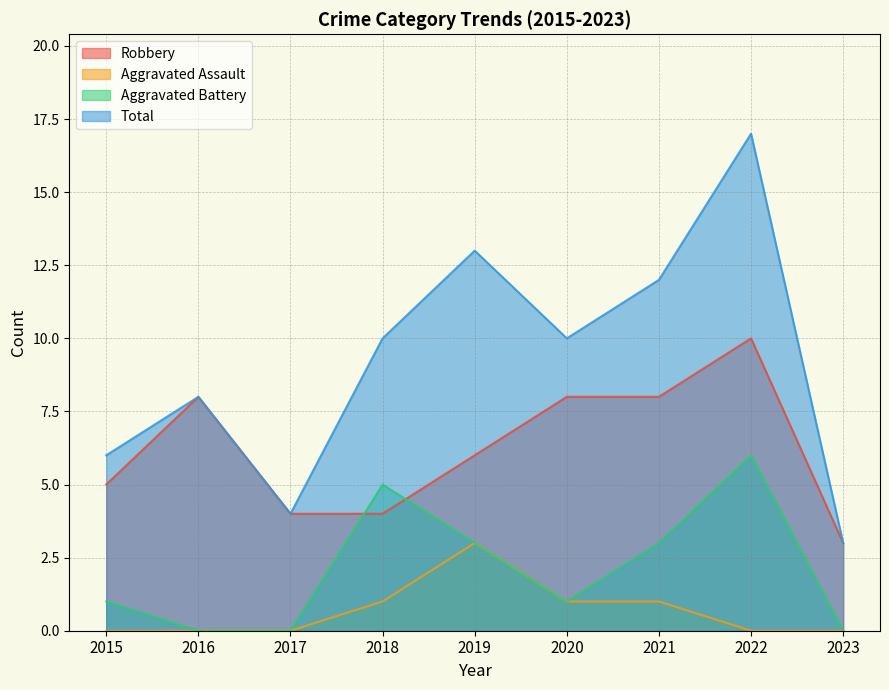

What is the lowest value of the Total series?

3